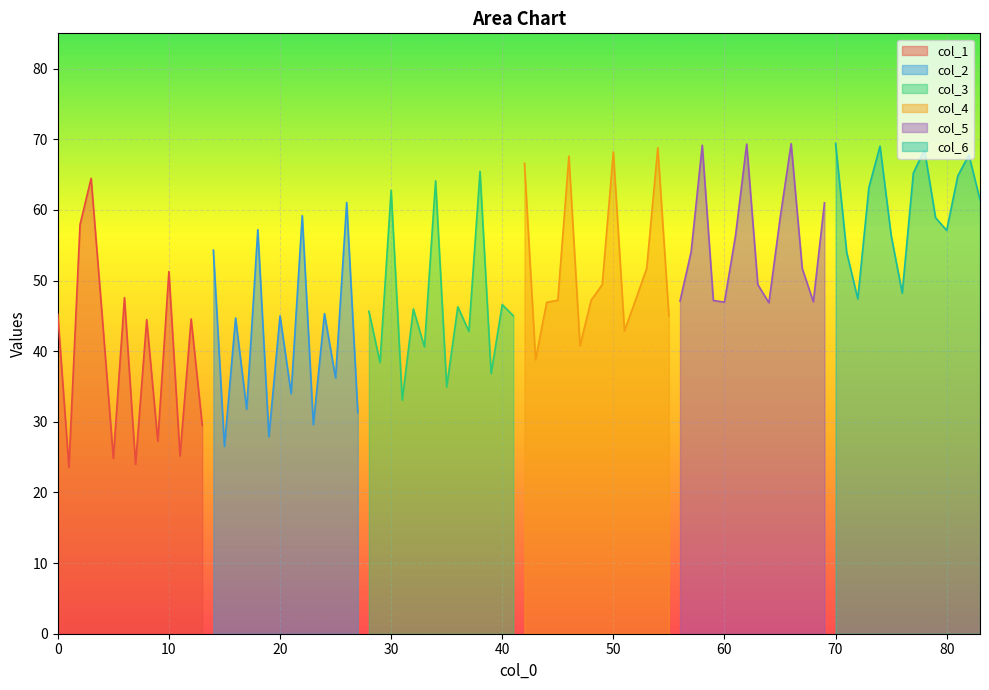

The value of col_1 at 0 is 68.8. True or false?

False